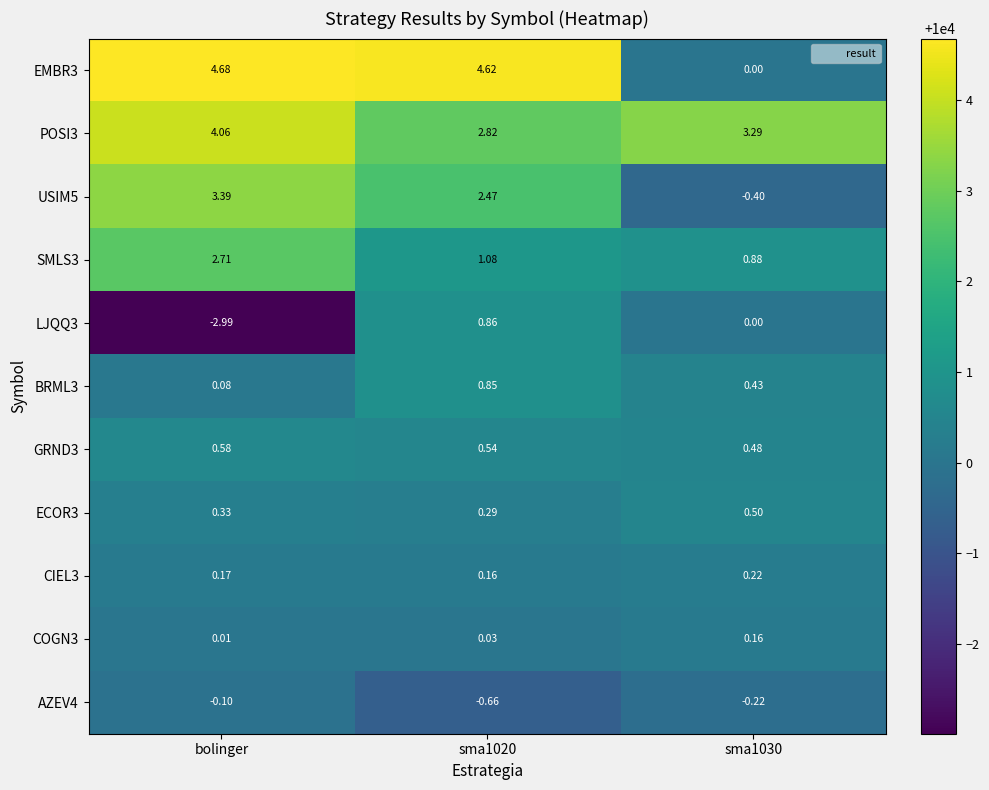

Which category has the highest value across all series?

bolinger